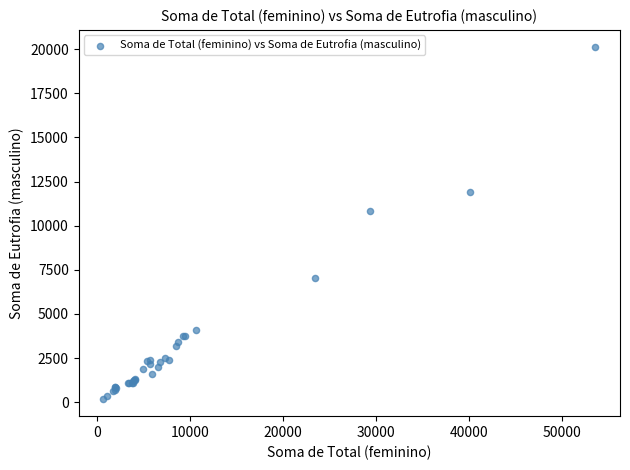

What Y value in the scatter plot is closest to 10149?

10839